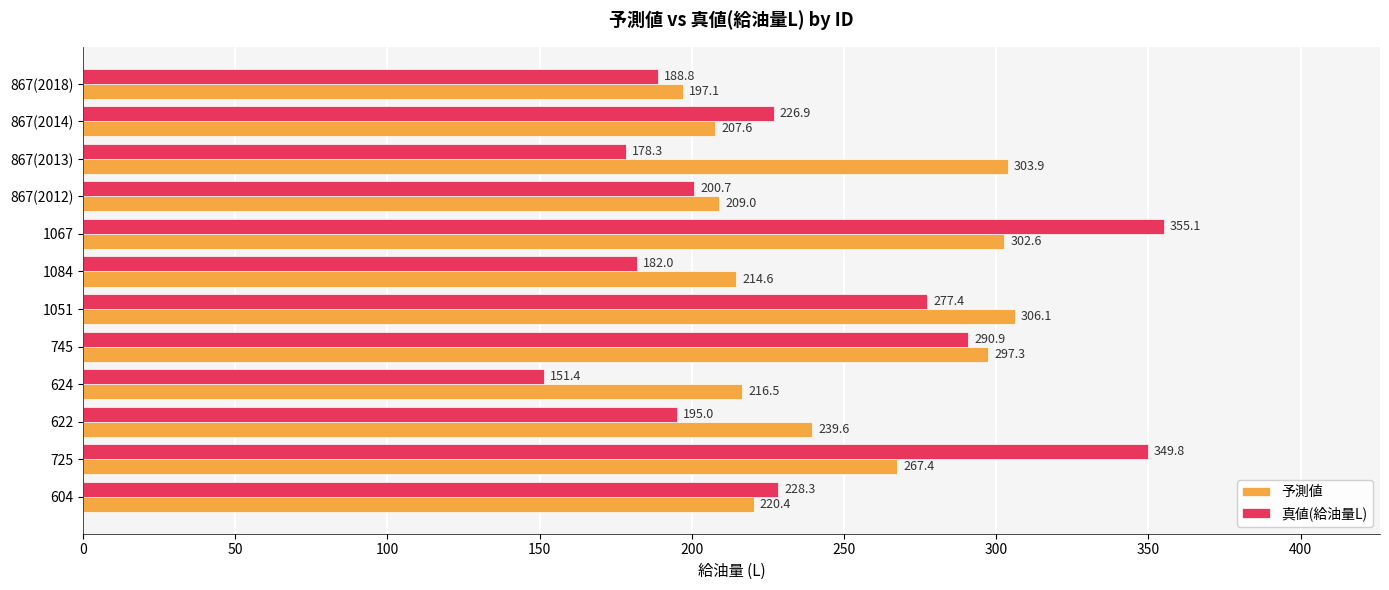

The 真値(給油量L) series shows 331.1 at 867(2012). True or false?

False